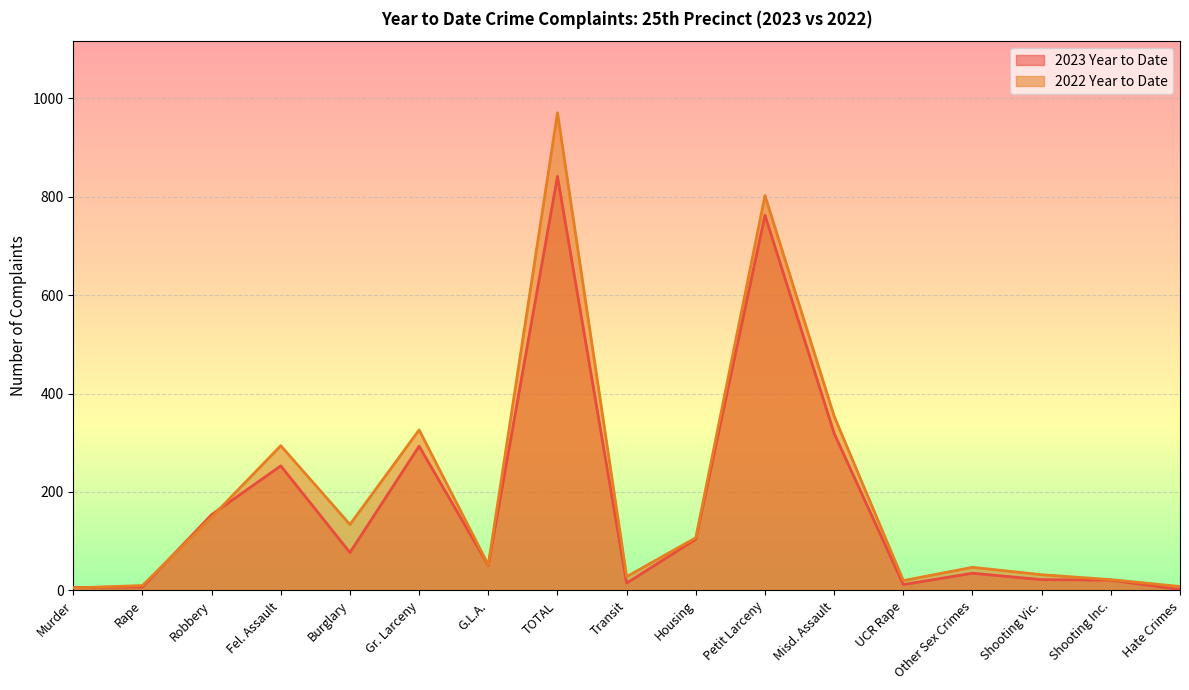

What is the difference between the maximum and minimum values in the 2023 Year to Date series?

839